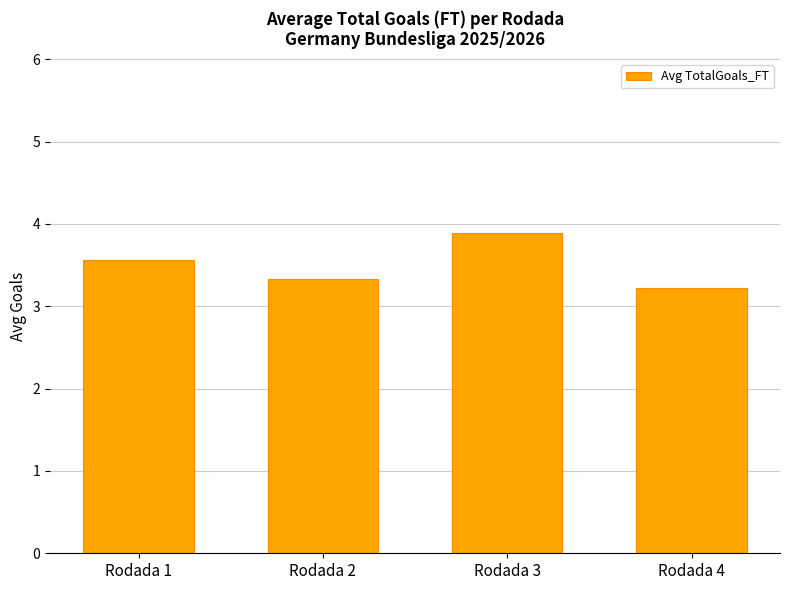

Is it true that the value at Rodada 3 is 3.9?

True